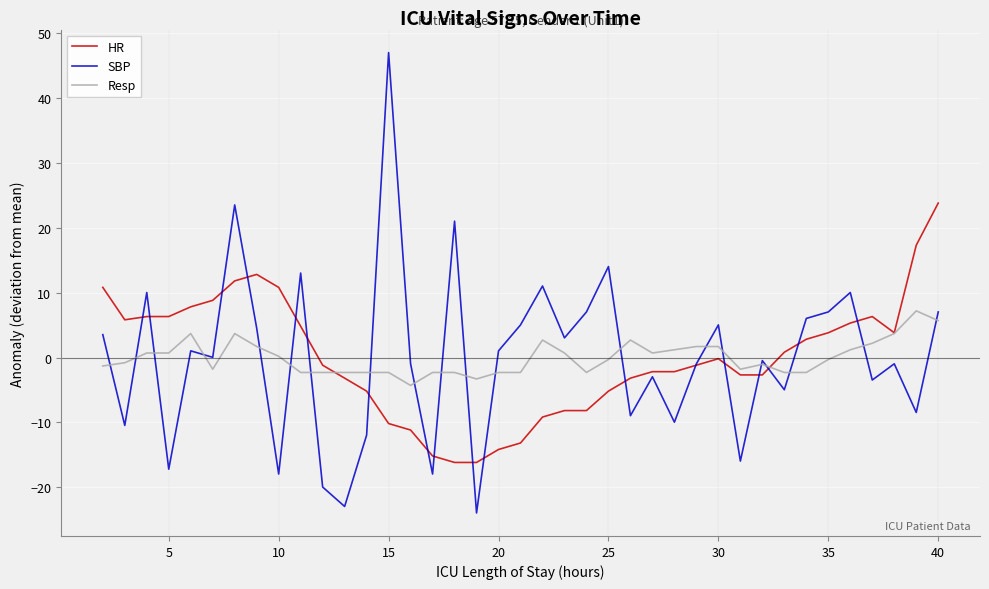

Which series has the largest range (max minus min)?

SBP